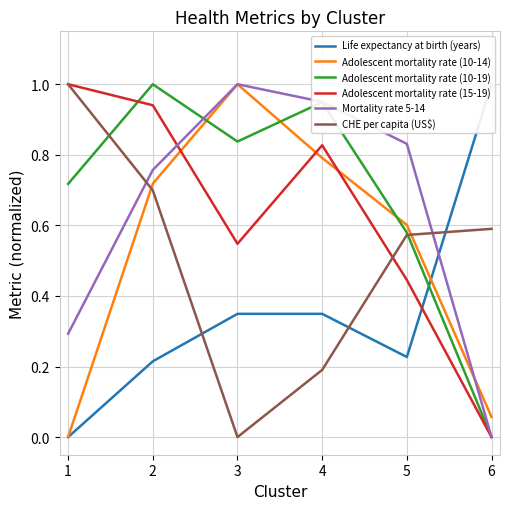

True or false: Adolescent mortality rate (10-14) has a value of 0.0 at 1.

True